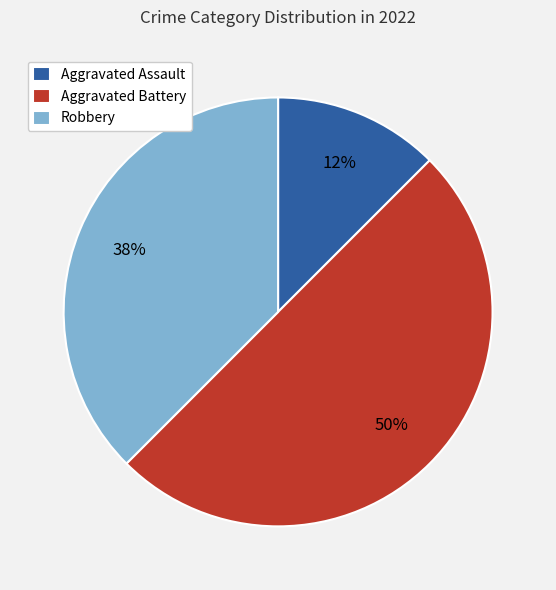

Does Aggravated Assault represent more than half of the total?

No